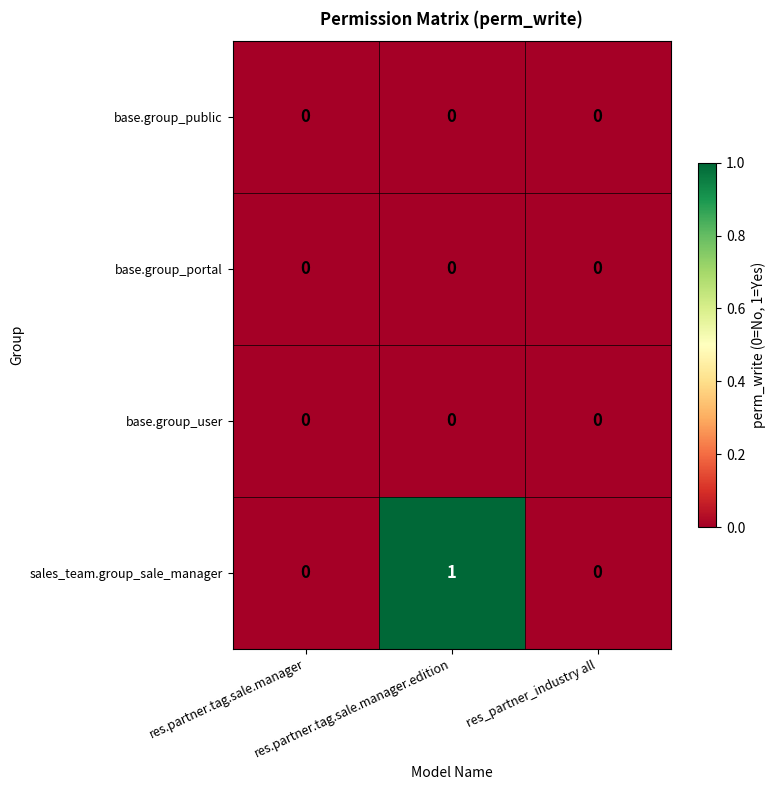

What is the greatest value displayed?

1